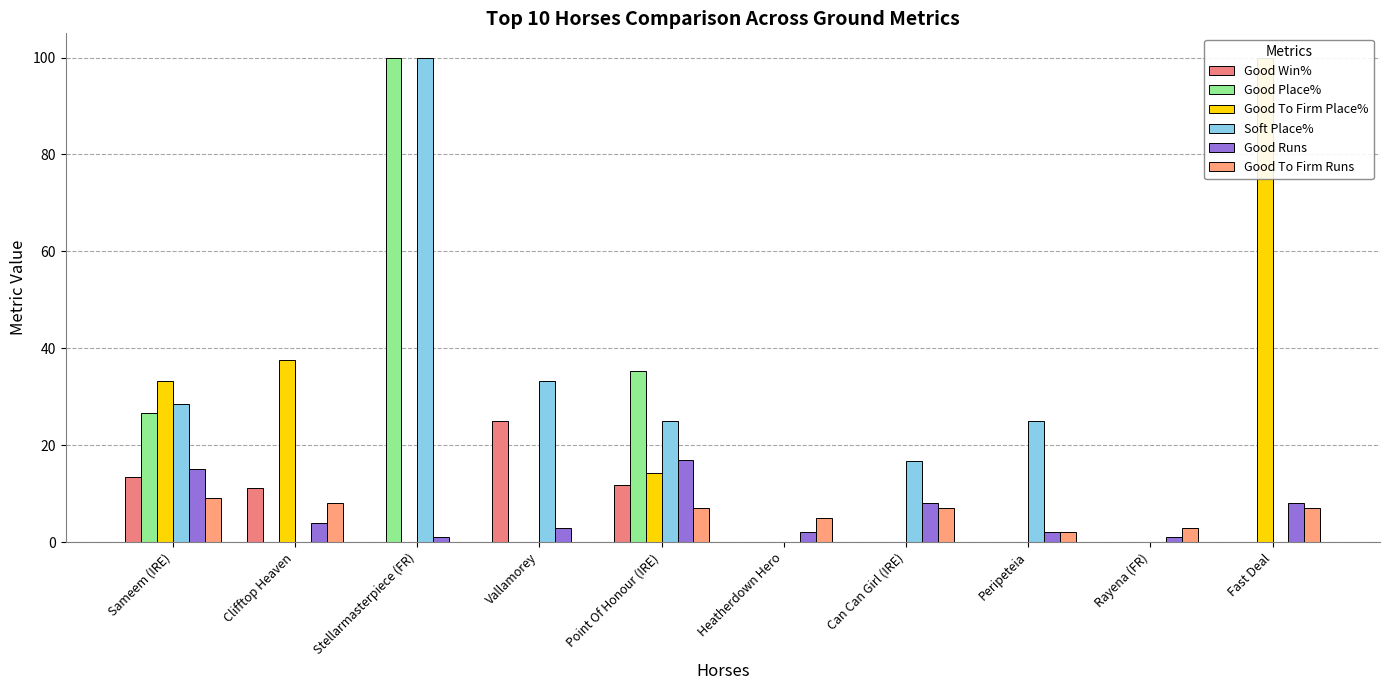

What is the sum of the Good Runs values at Stellarmasterpiece (FR) and Sameem (IRE)?

16.0